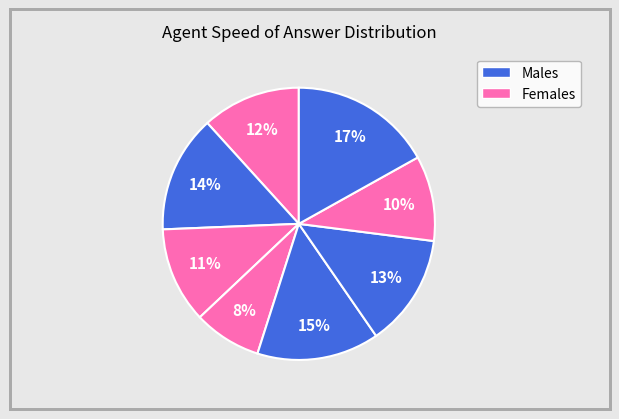

How many segments does this pie chart have?

8